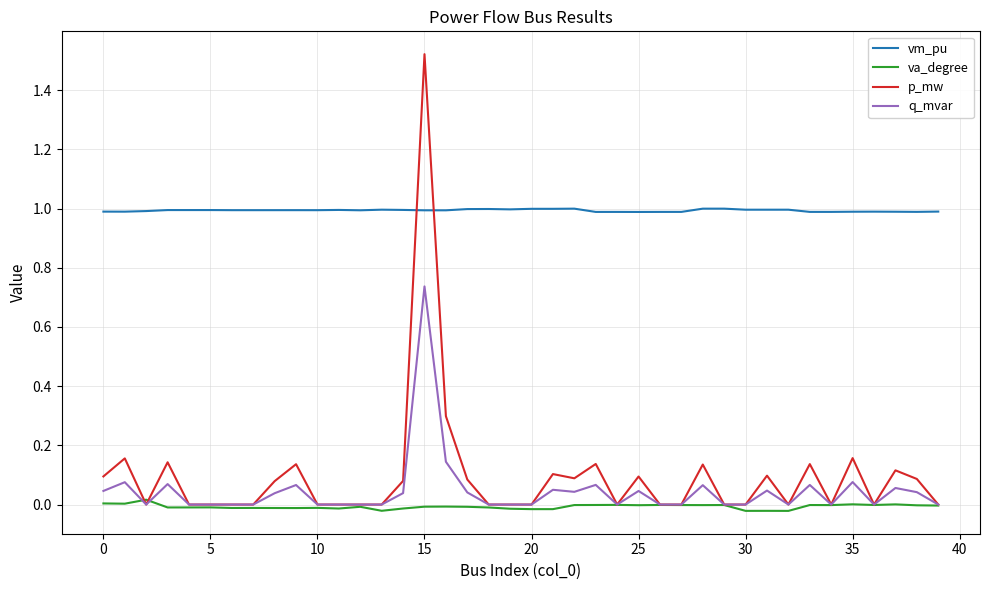

How many lines are shown in the chart?

4